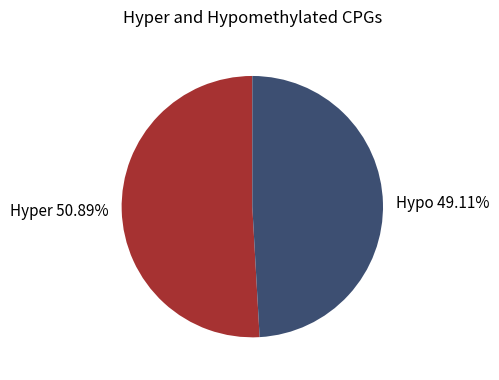

To the nearest percent, what is the average slice percentage?

50%